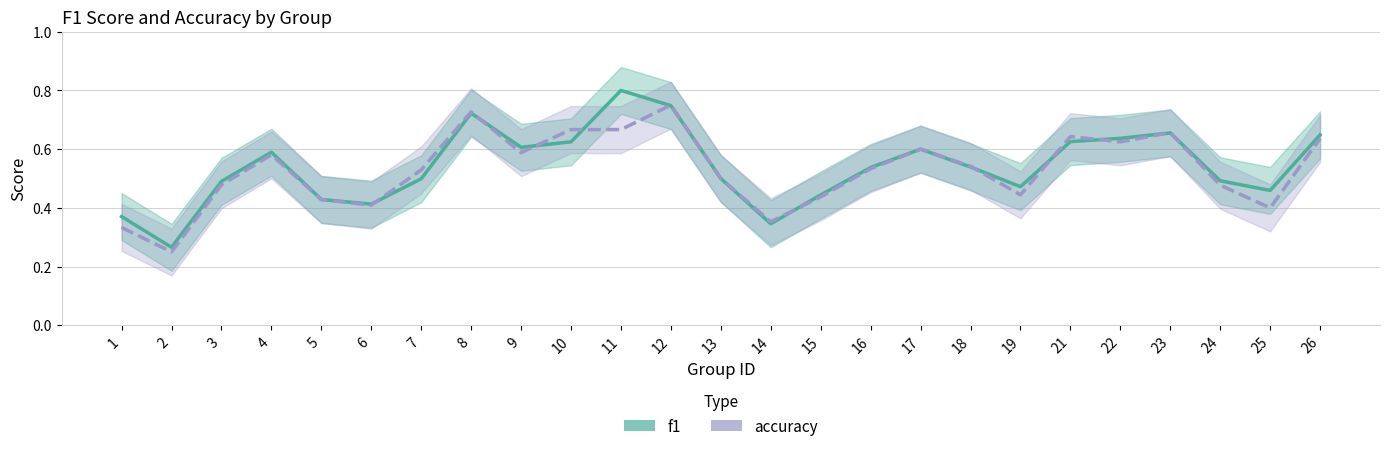

What is the difference between the f1_line values at 24 and 11?

0.3